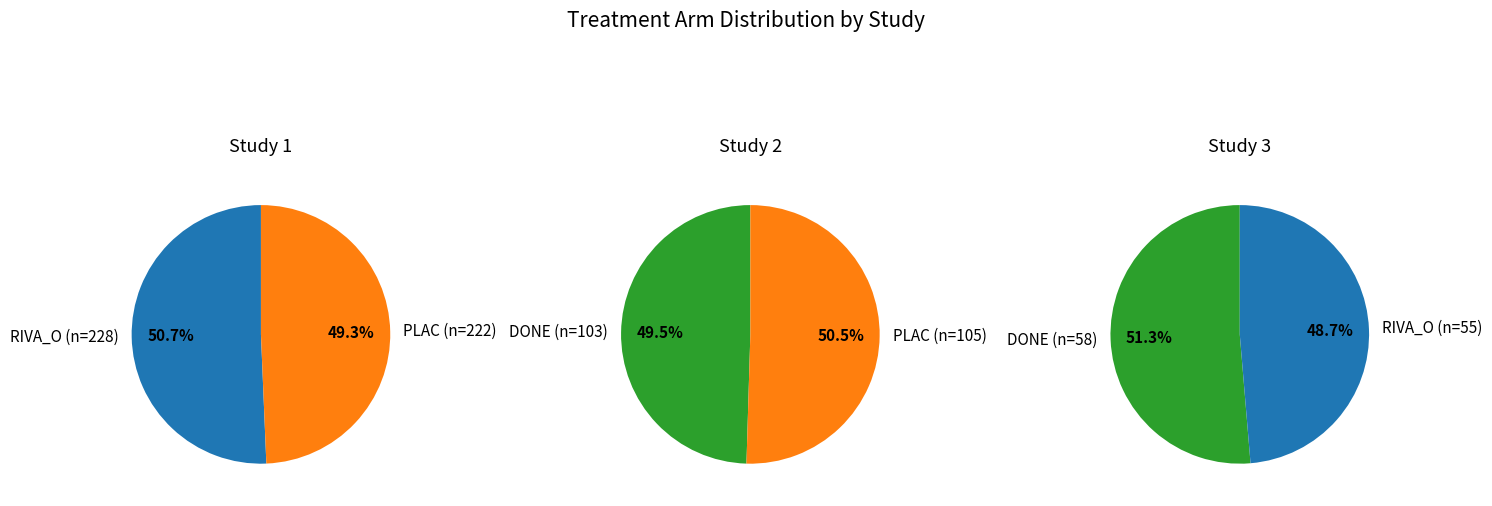

Is it true that study_1 is 50% of the pie?

True